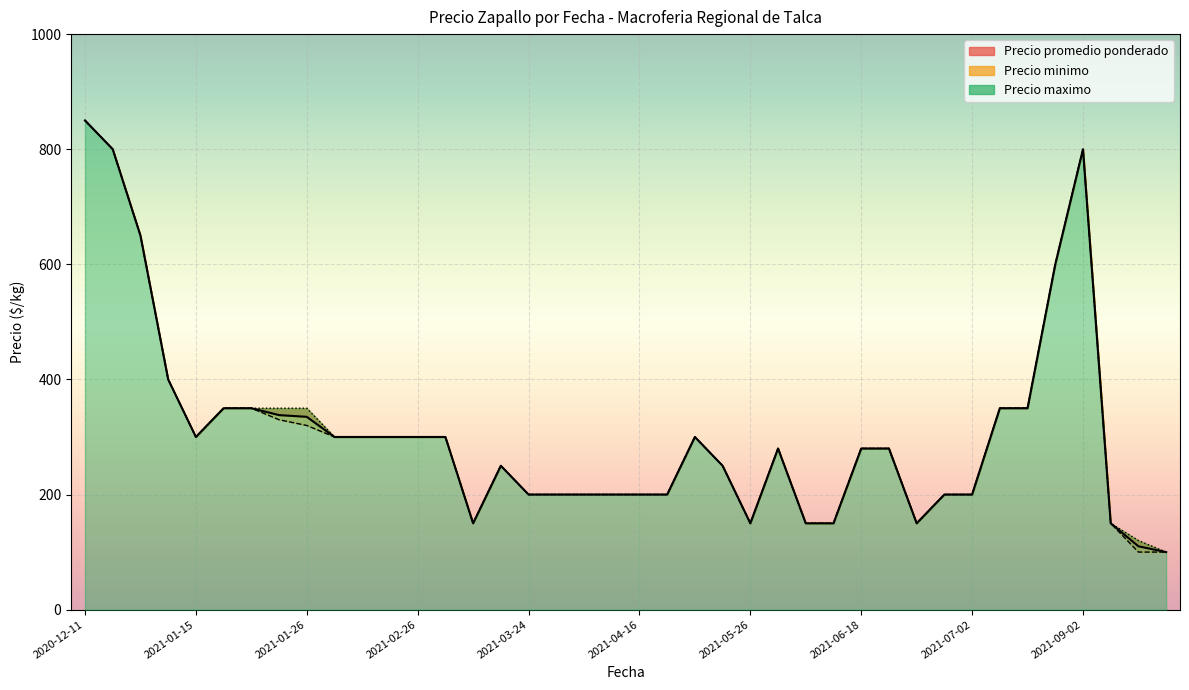

Rank the series by their average value, from highest to lowest.

Precio maximo, Precio promedio ponderado, Precio minimo